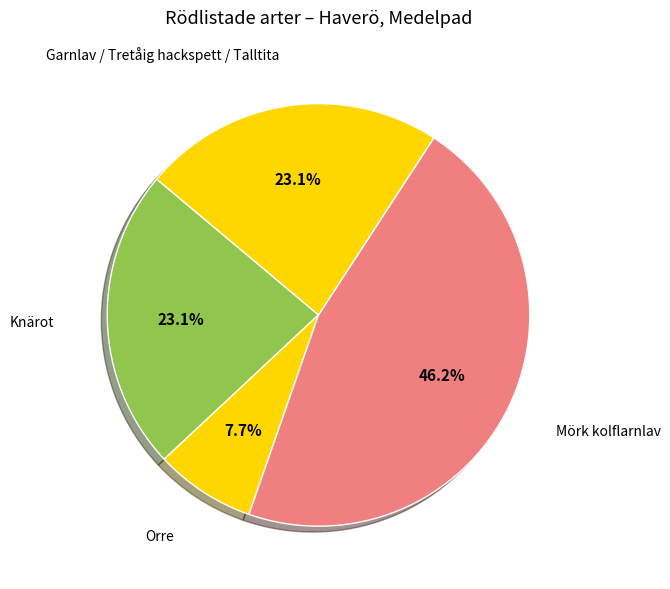

Is there a majority slice in this chart?

No